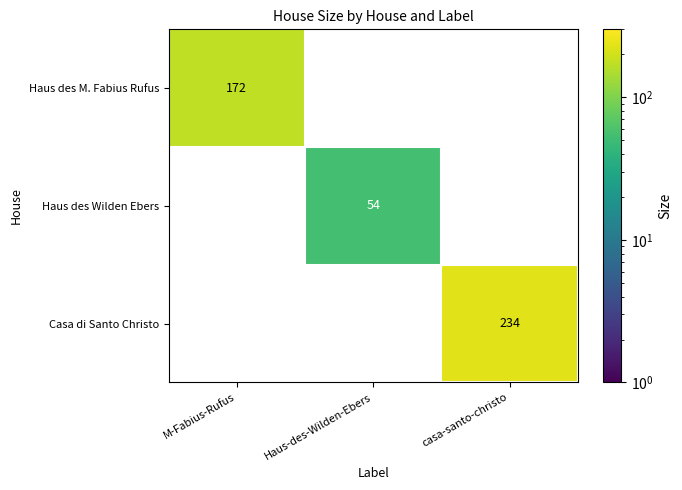

Reading right to left, list all the values displayed in this chart.

Haus des M. Fabius Rufus: 0	0	172
Haus des Wilden Ebers: 0	54	0
Casa di Santo Christo: 234	0	0